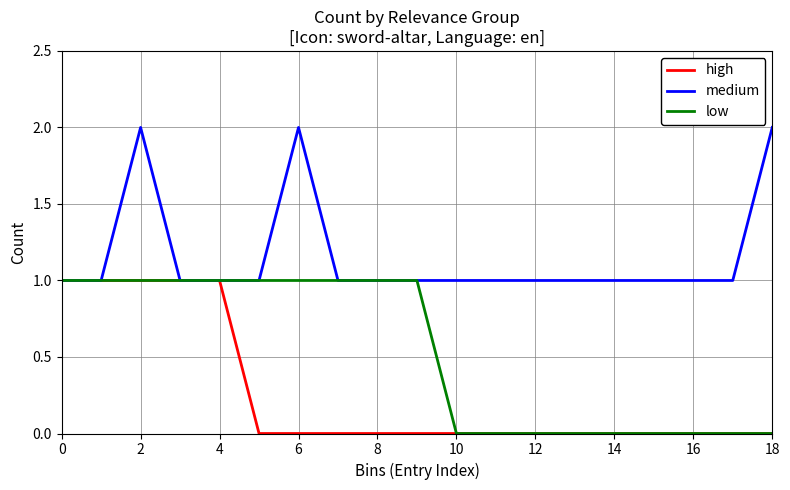

What are all the series names shown in the legend?

high, medium, low